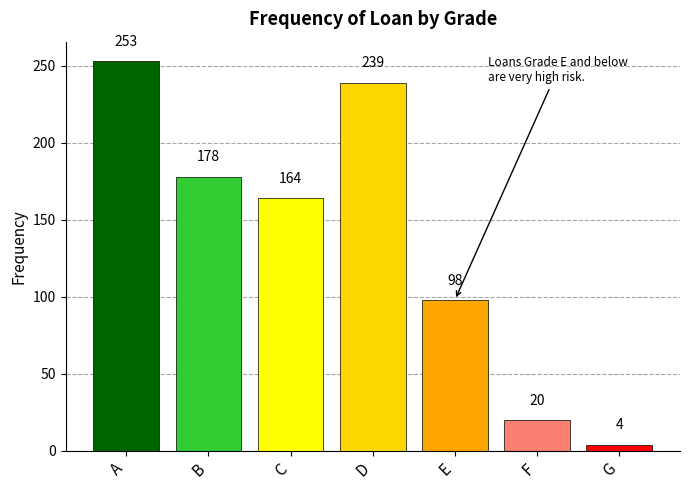

What is the ratio of the value at B to the value at C?

1.1